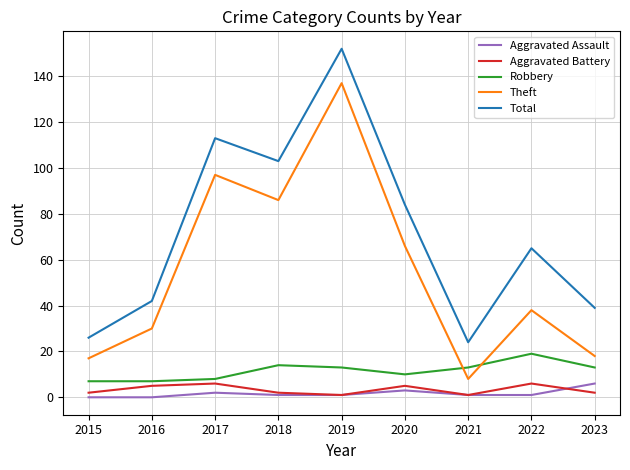

True or false: Total and Robbery cross at least once.

False